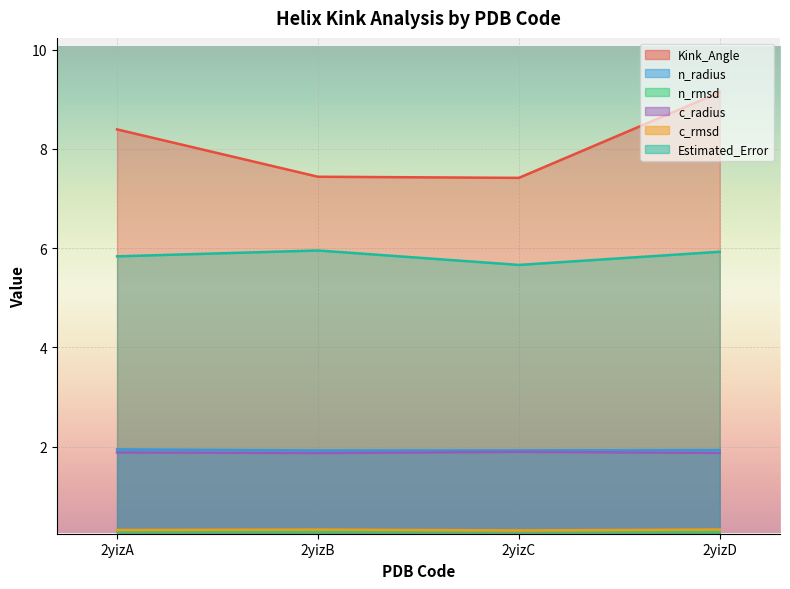

Which series has the widest spread of values?

Kink_Angle